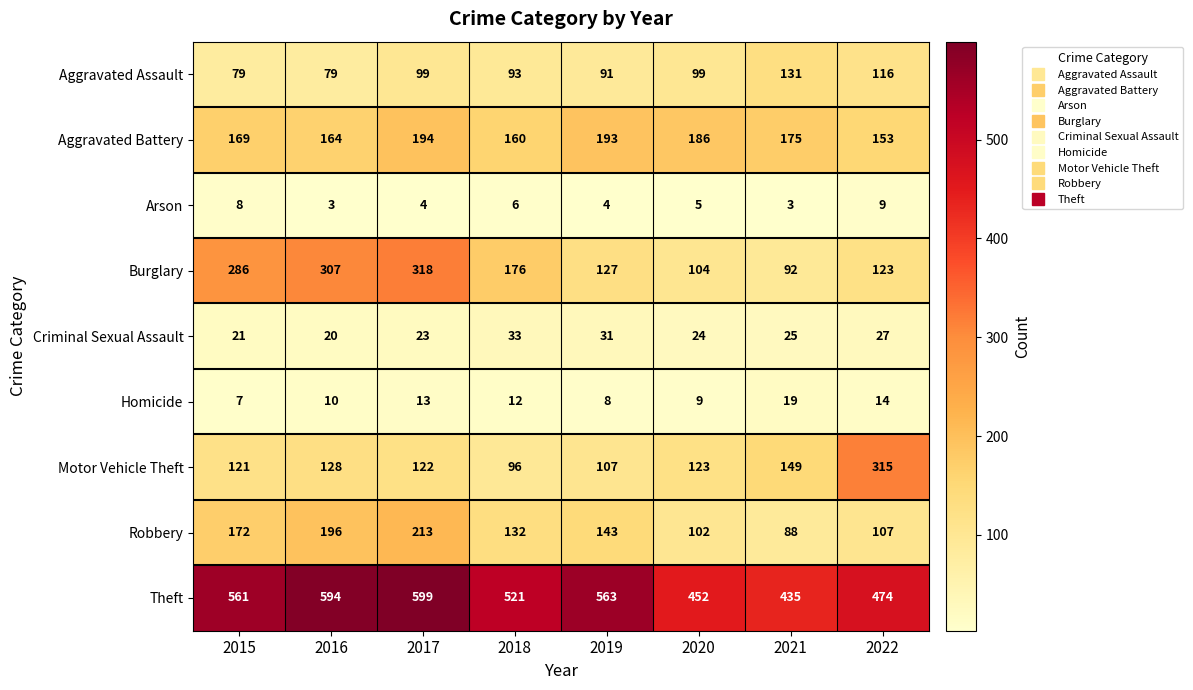

What is the minimum value shown in the chart?

3